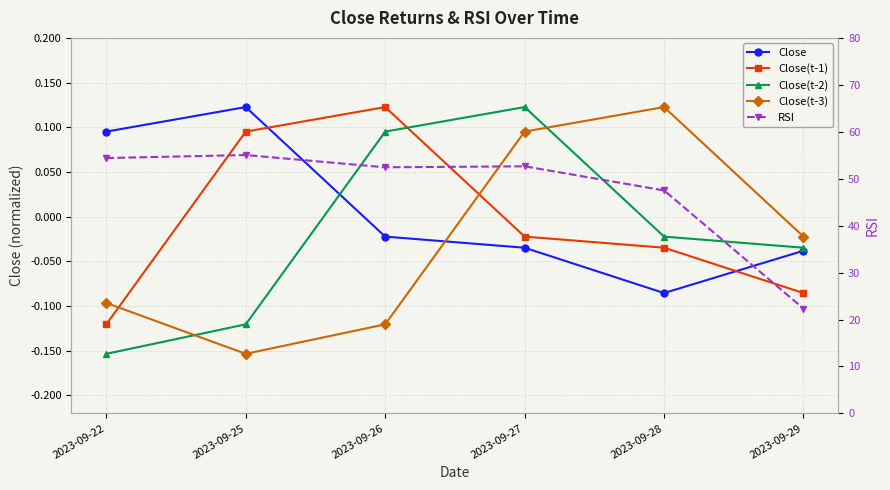

List the series in order of their peak value, highest first.

RSI, Close, Close(t-1), Close(t-2), Close(t-3)